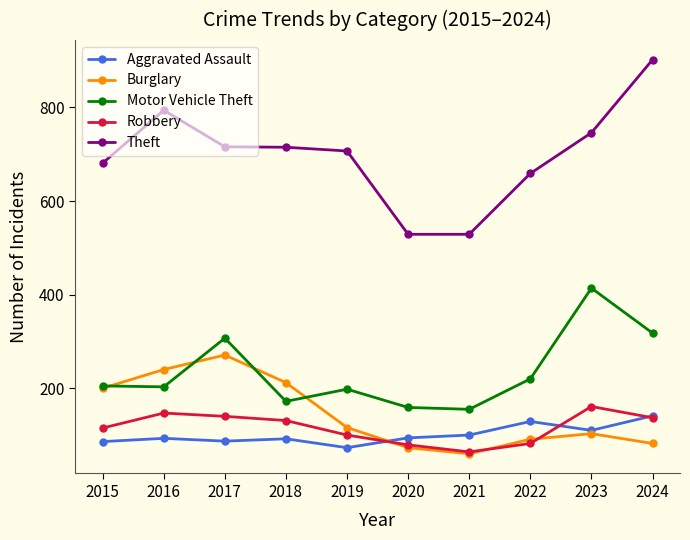

At which category does the chart reach its peak across all series?

2024